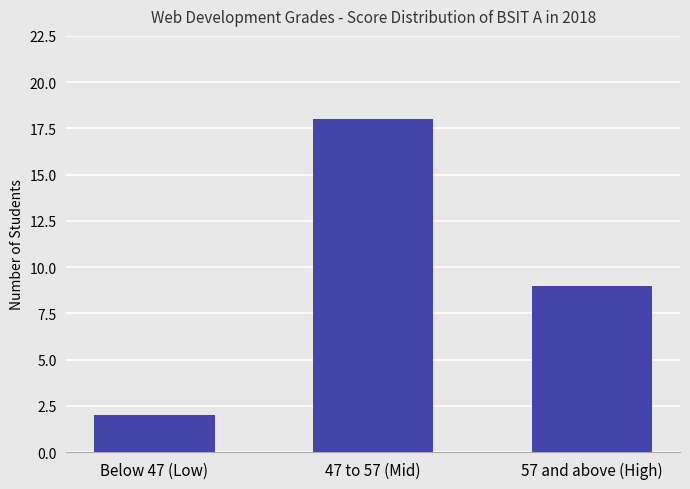

How many data points does each series have?

3